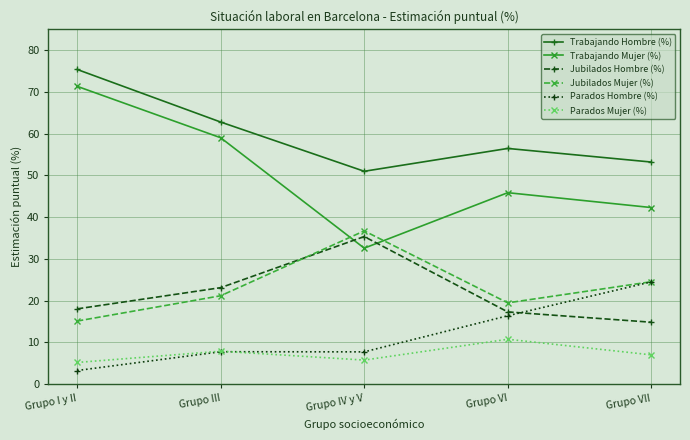

Is it true that Trabajando Mujer (%) equals 82.6 at Grupo III?

False